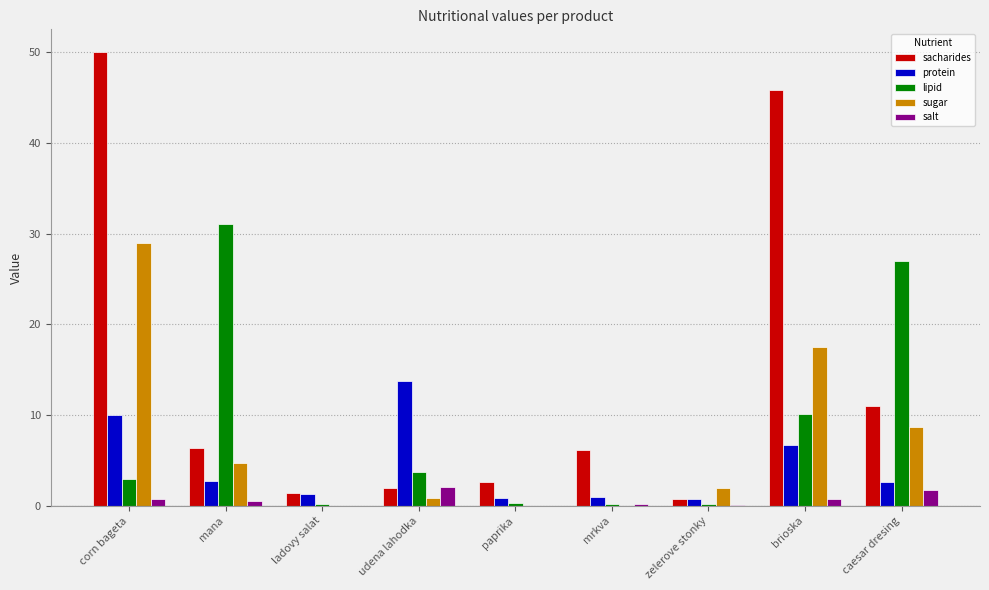

Is the value of lipid at caesar dresing greater than the value of sacharides at mana?

Yes